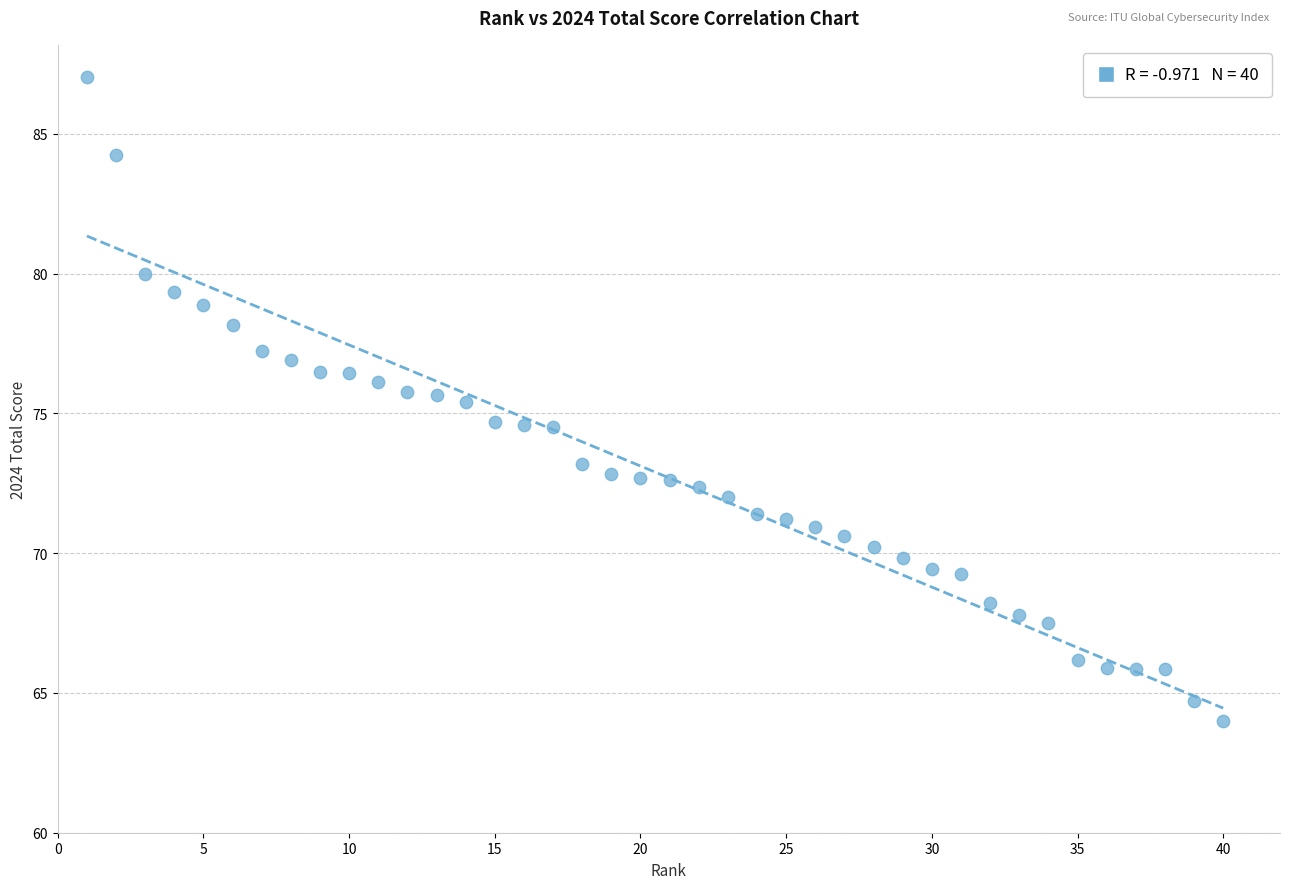

What is the range of Y values (max minus min)?

23.1